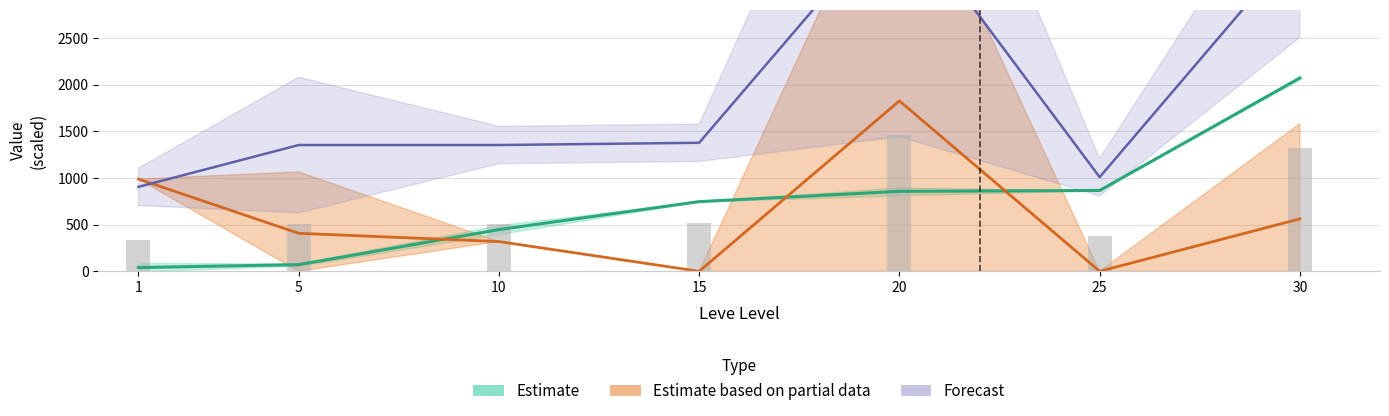

The value of Leve Gil at 30 is 3520.0. True or false?

True